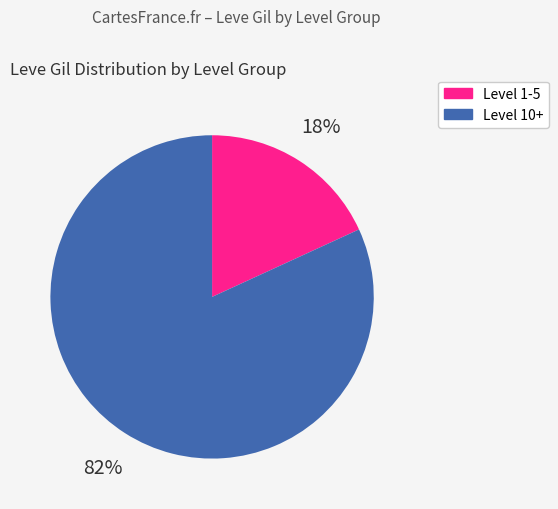

Does any single category account for the majority?

Yes